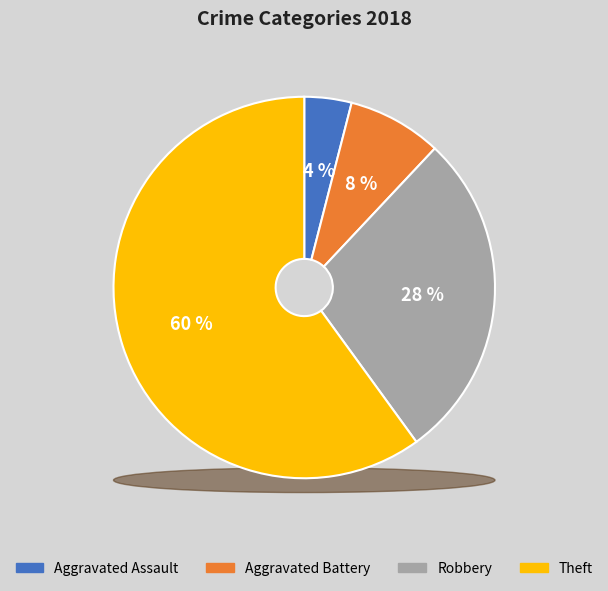

Rank the categories by value from highest to lowest.

Theft, Robbery, Aggravated Battery, Aggravated Assault